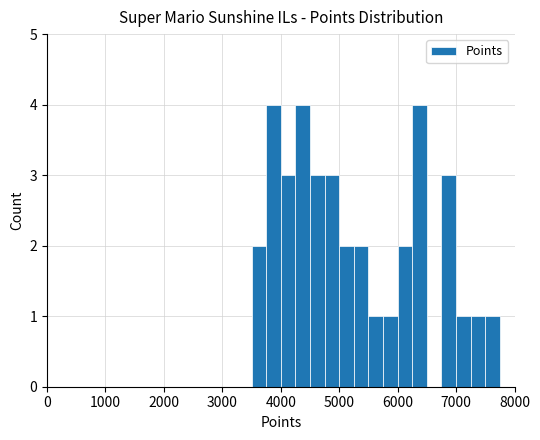

What is the greatest value displayed?

4